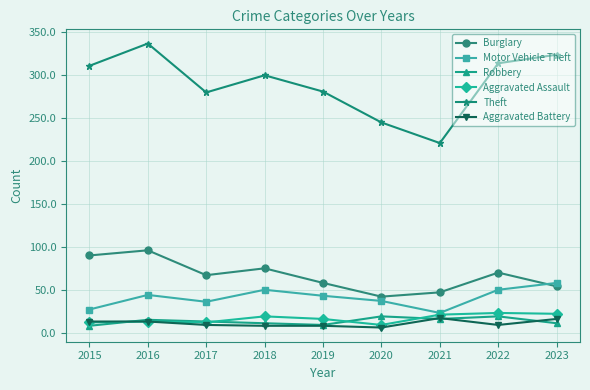

In Burglary, how many points are lower than both neighbors (excluding endpoints)?

2